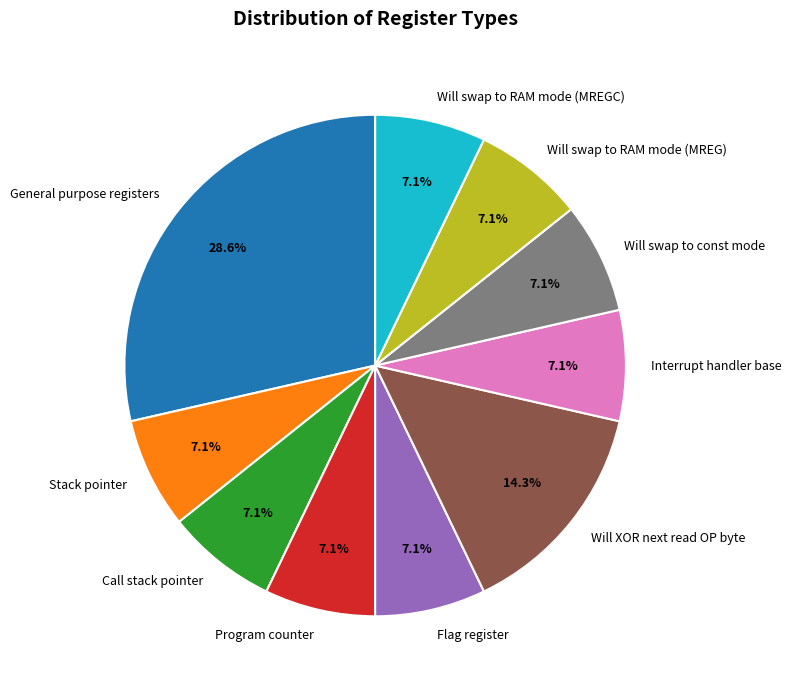

What is the largest slice in the pie chart?

General purpose registers